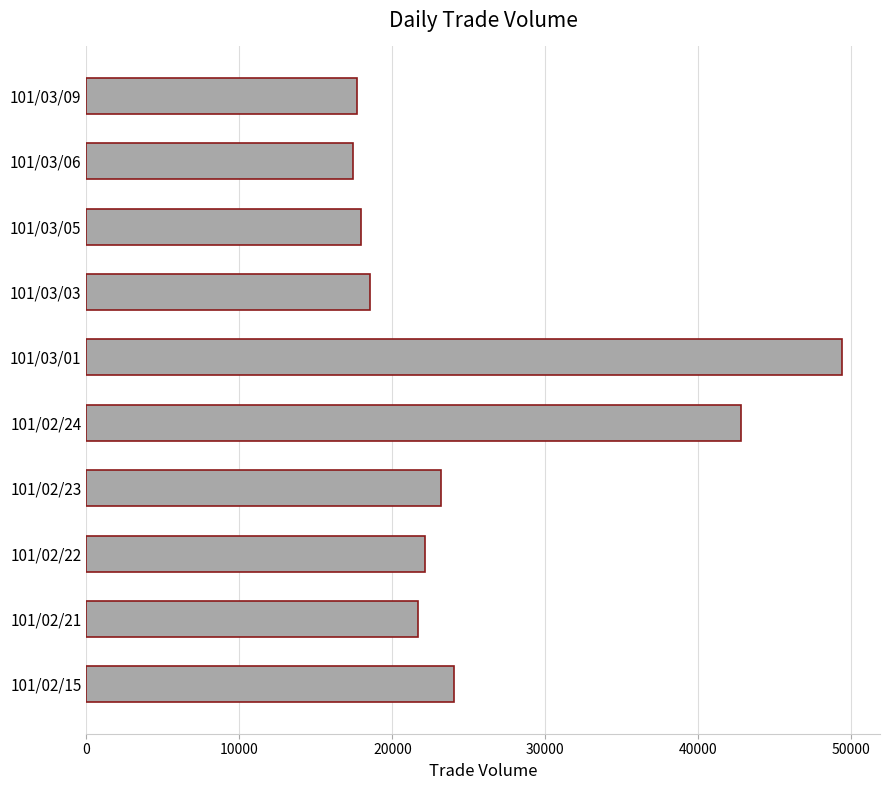

How many data points are less than 22100?

5